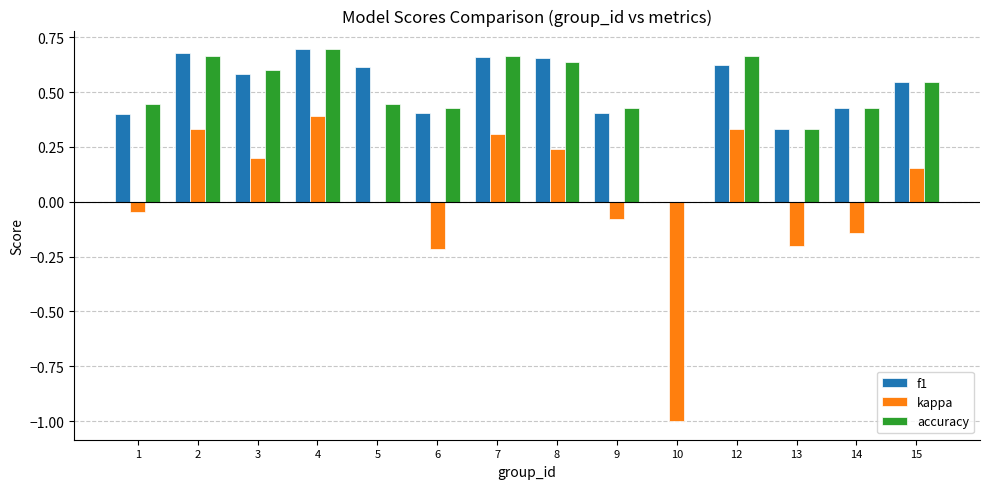

What is the sum of all f1 values?

7.0